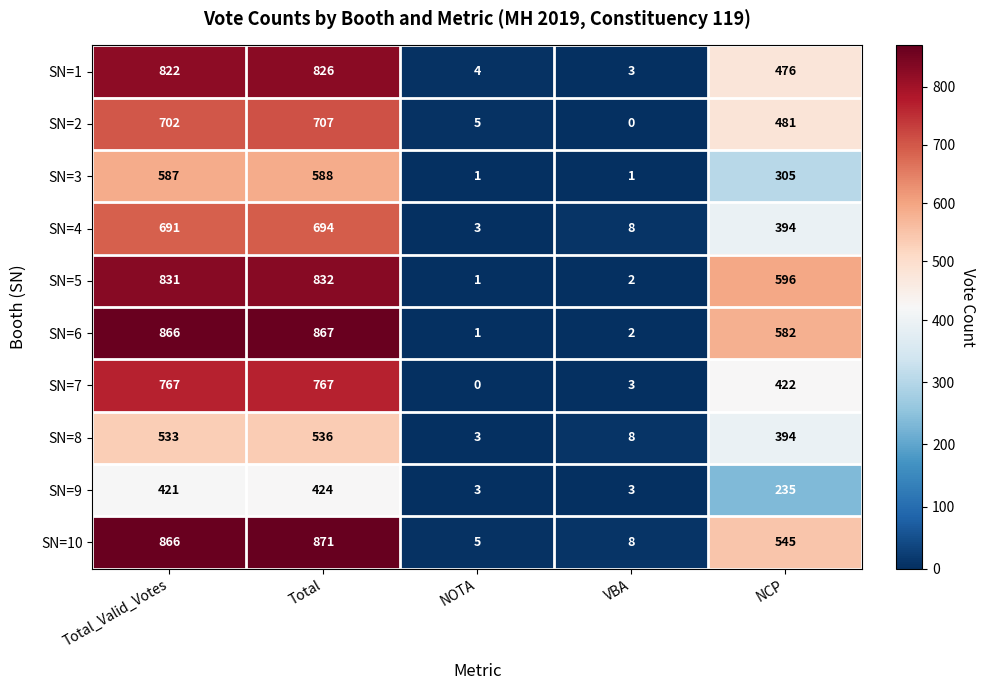

What is the difference between the maximum and minimum values in the SN=3 series?

587